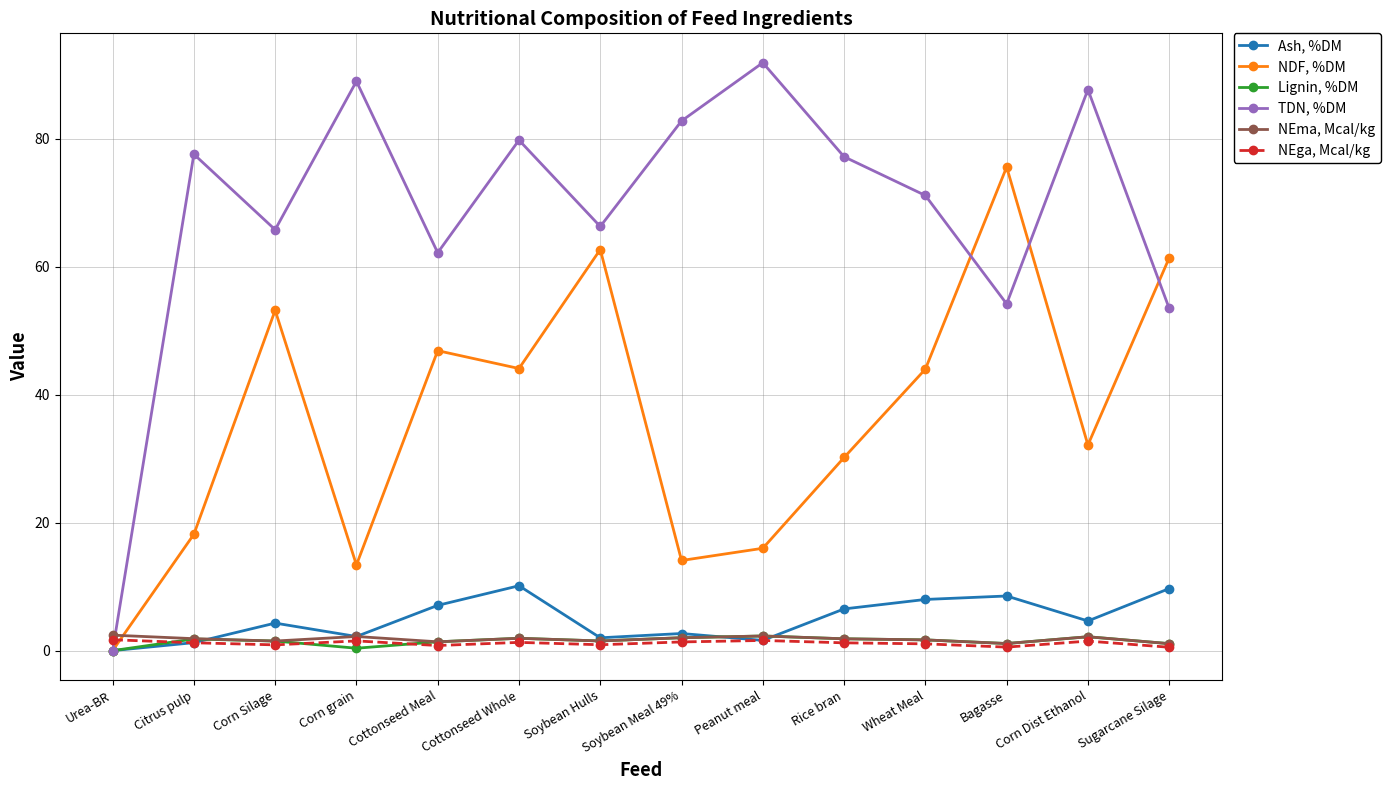

At how many categories does at least one series exceed 9?

13